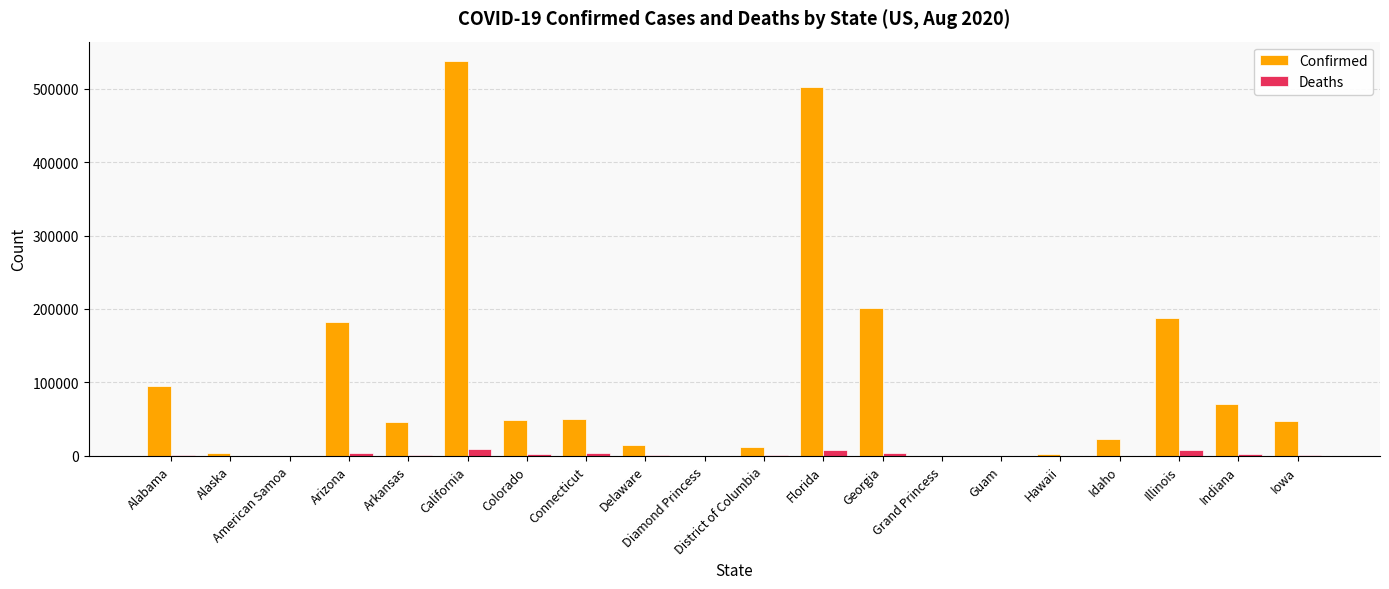

What is the sum of all Confirmed values?

2026465